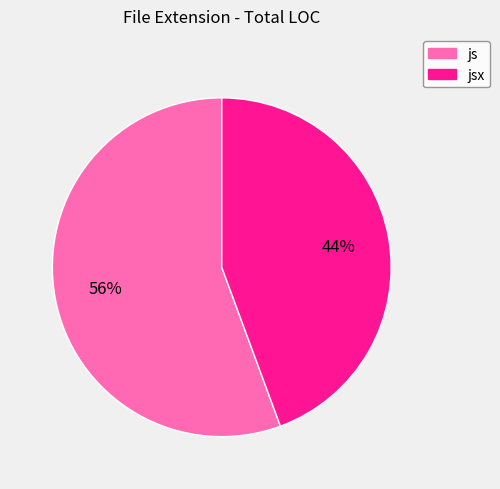

To the nearest percent, what is the average slice percentage?

50%